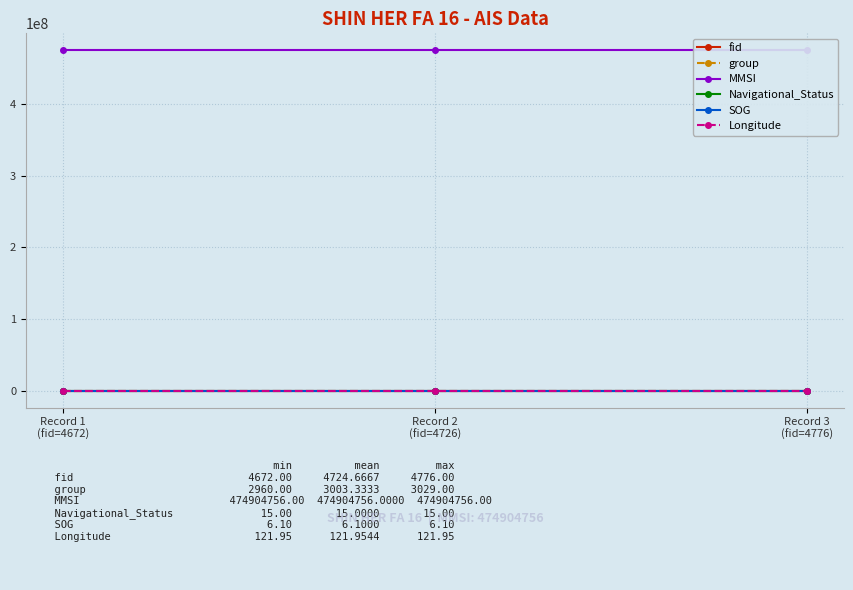

Reading left to right, extract all data points from this chart.

fid: 4672.0	4726.0	4776.0
group: 2960.0	3021.0	3029.0
MMSI: 474904756.0	474904756.0	474904756.0
Navigational_Status: 15.0	15.0	15.0
SOG: 6.1	6.1	6.1
Longitude: 122.0	122.0	122.0